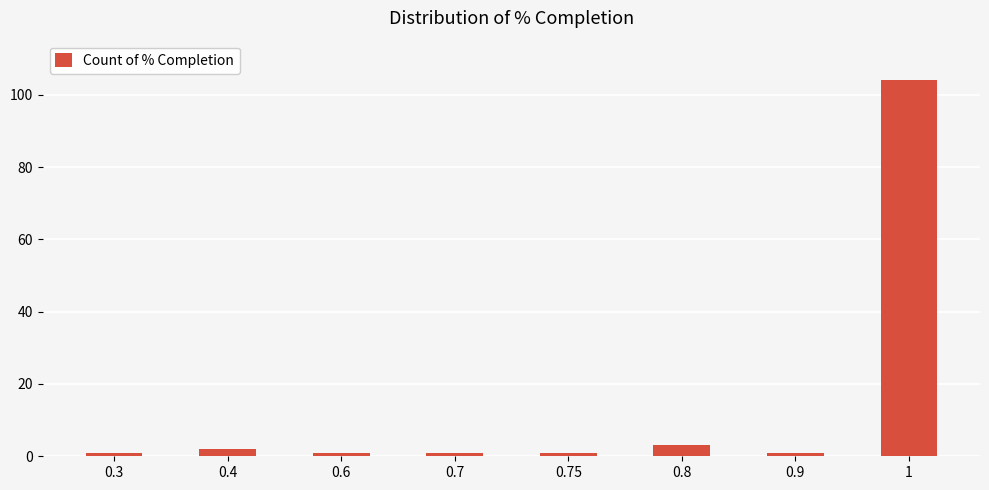

How many data points does each series have?

8